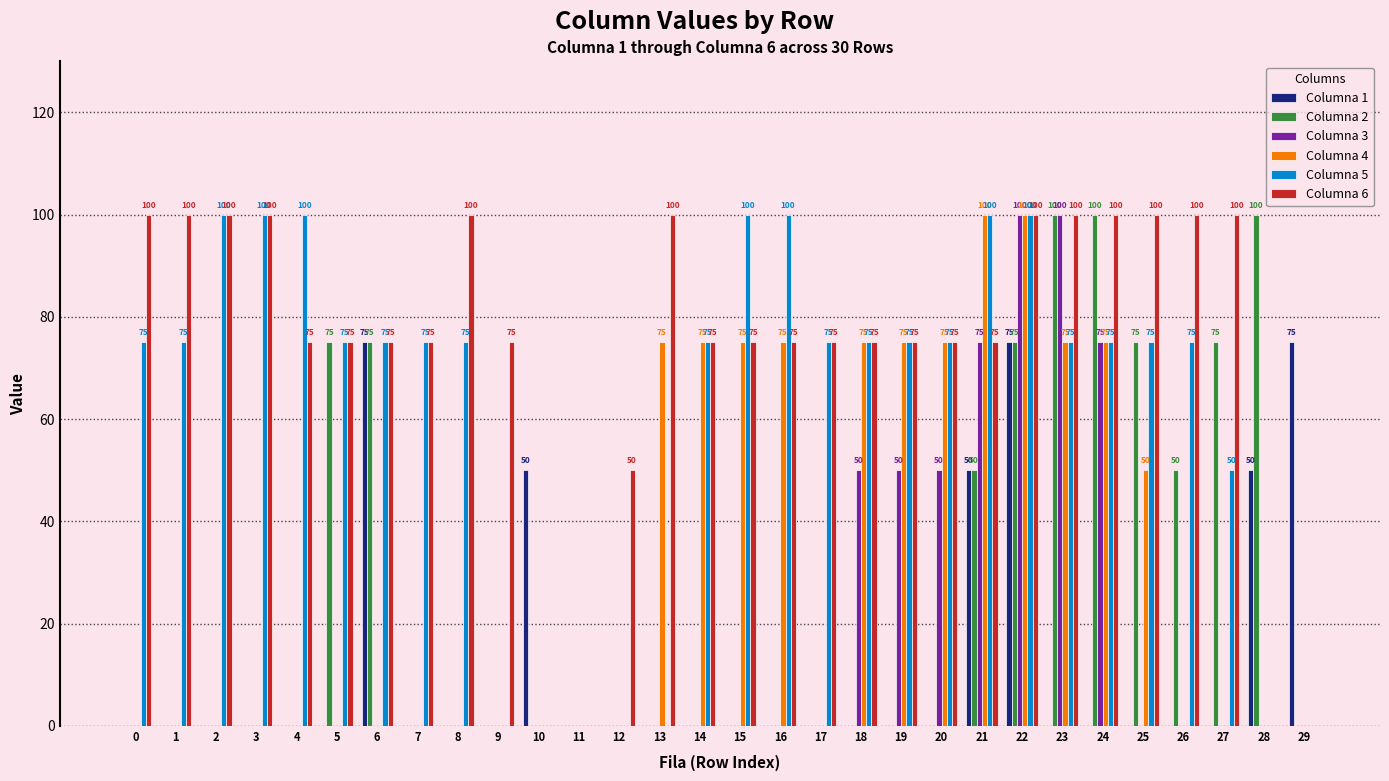

What is the sum of the Columna 4 values at 21 and 26?

100